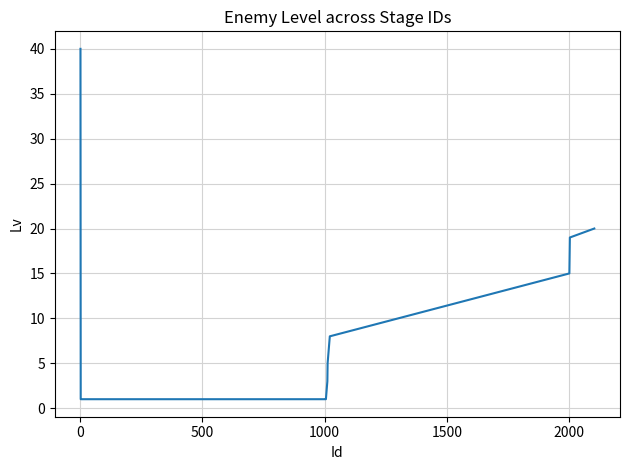

What is the maximum value shown in the chart?

40